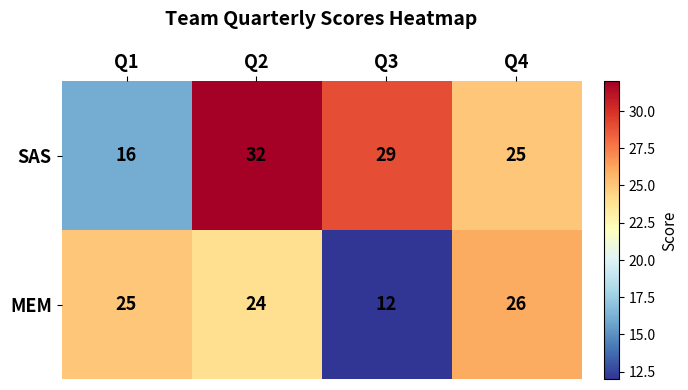

Reading left to right, list all the values displayed in this chart.

SAS: 16	32	29	25
MEM: 25	24	12	26